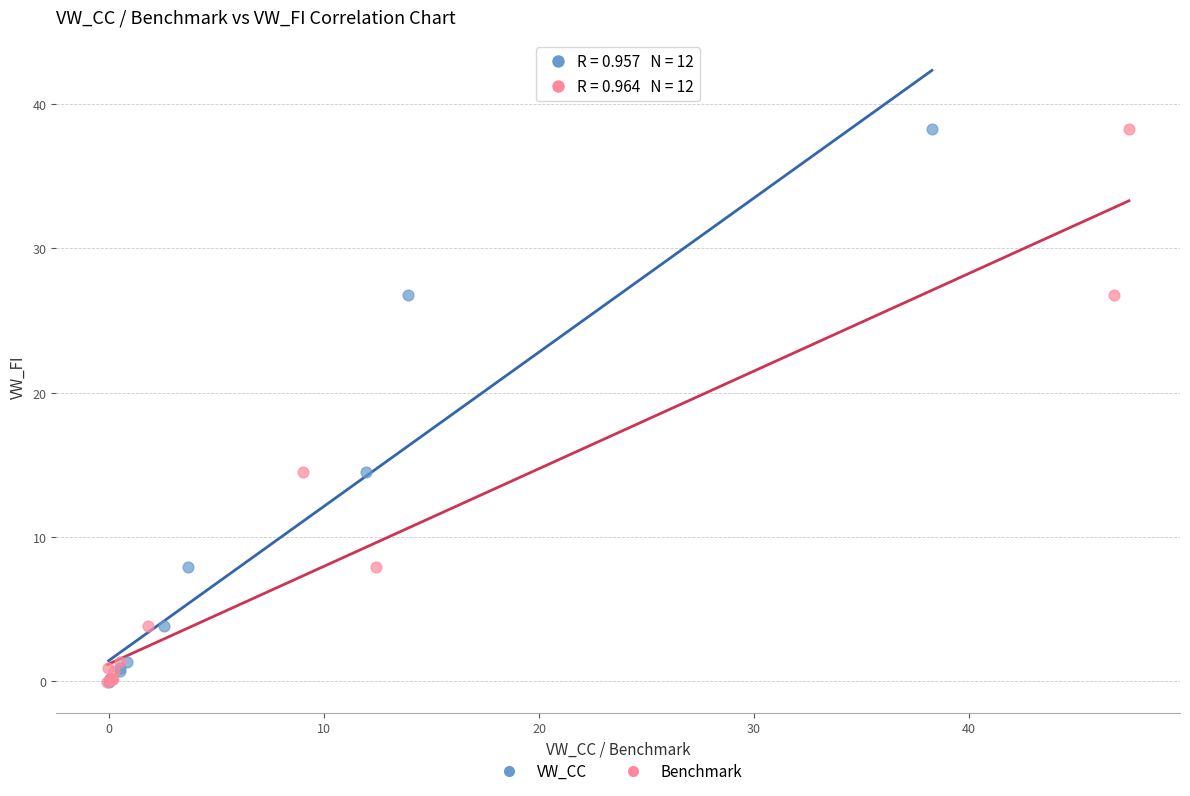

What are all the series names shown in the legend?

VW_CC, Benchmark